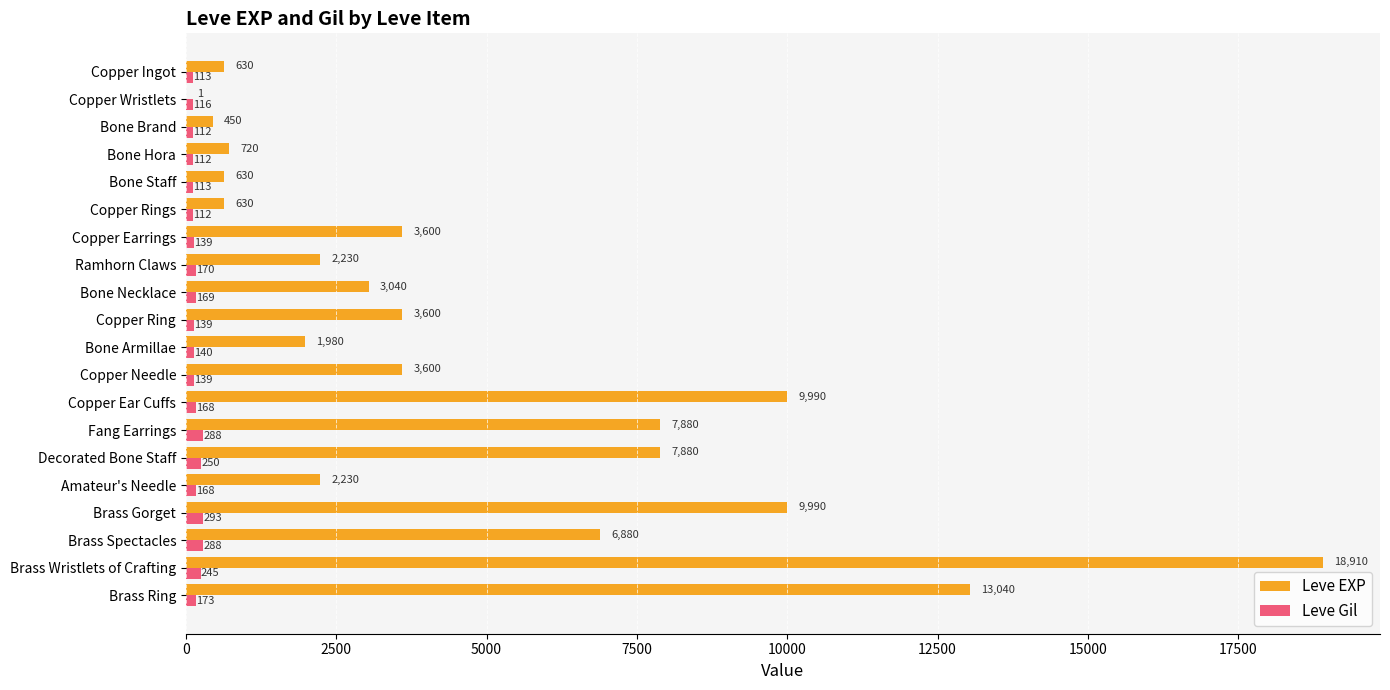

Read the Leve Gil value at Amateur's Needle, to the nearest 5.

170